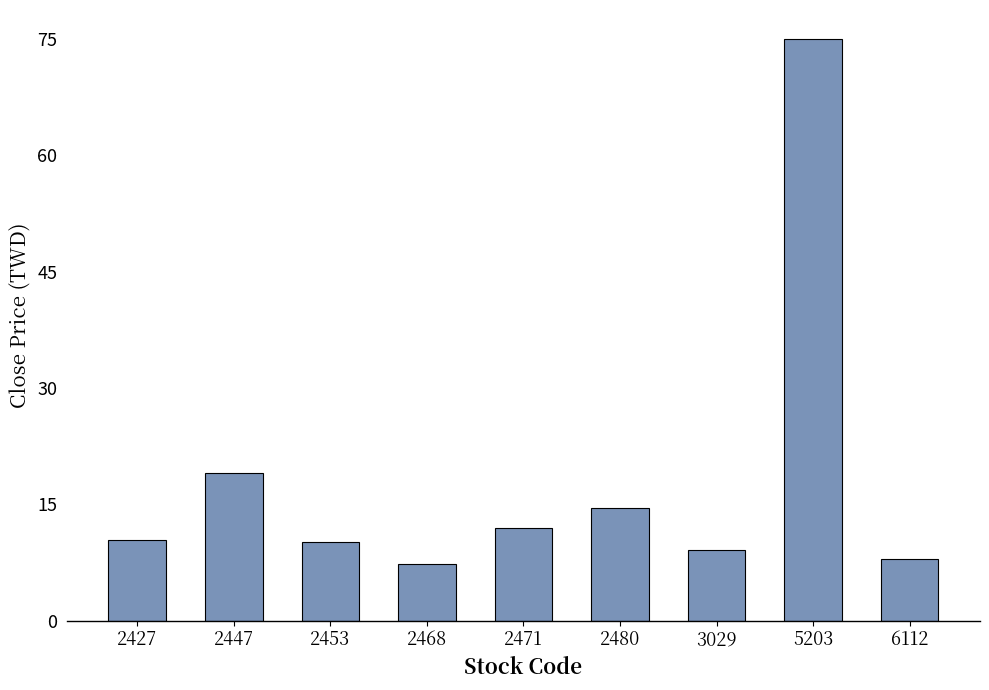

True or false: the data shows 9.1 at 3029.

True